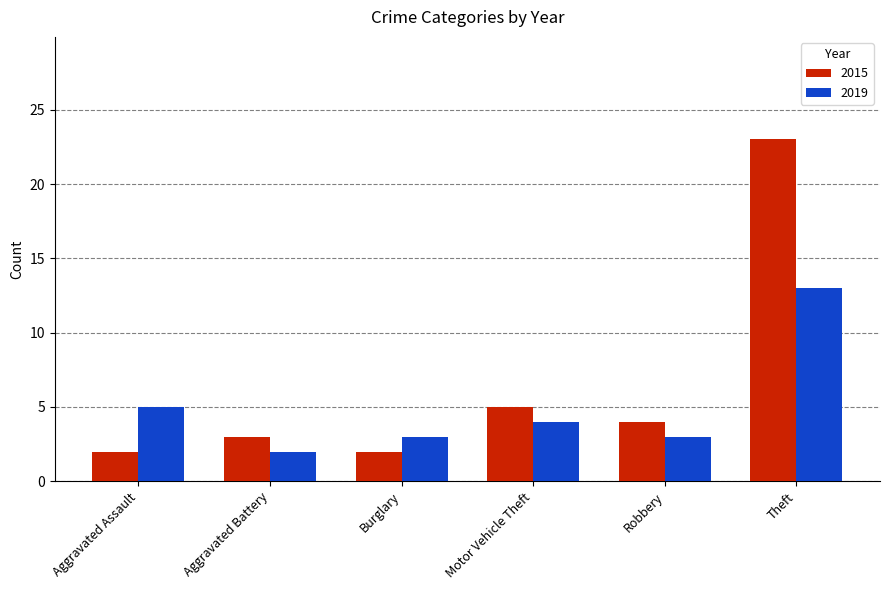

Is it true that 2015 equals 3 at Aggravated Assault?

False